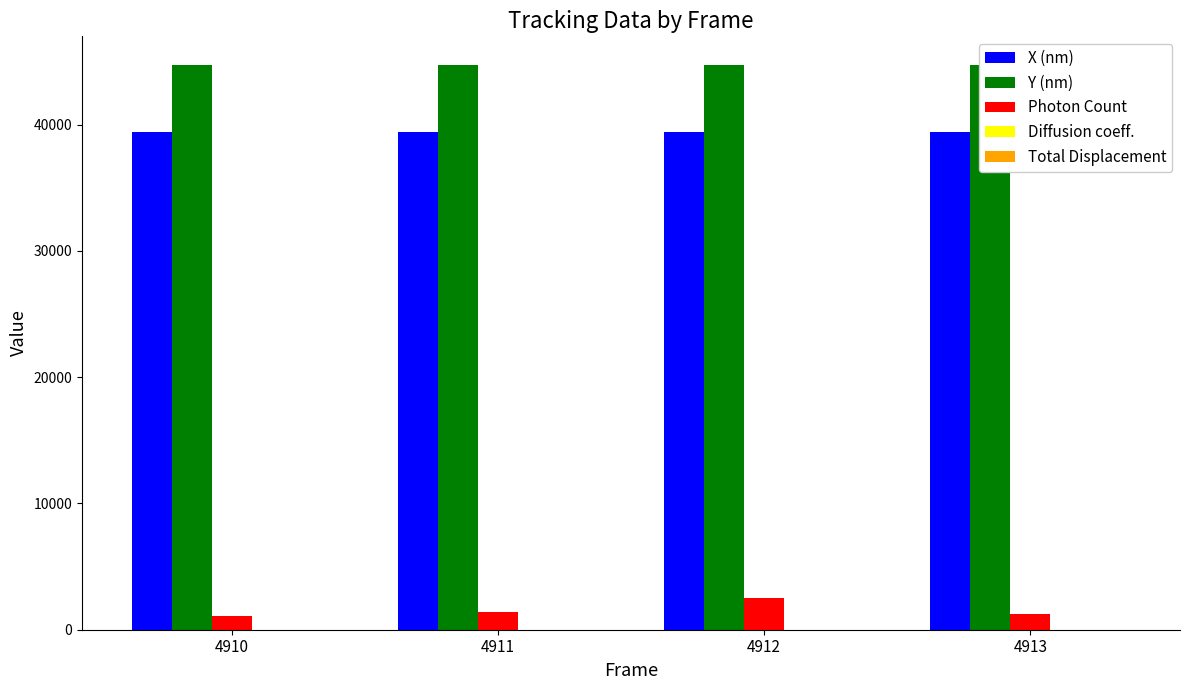

What is the average value of the Total Displacement series?

0.2